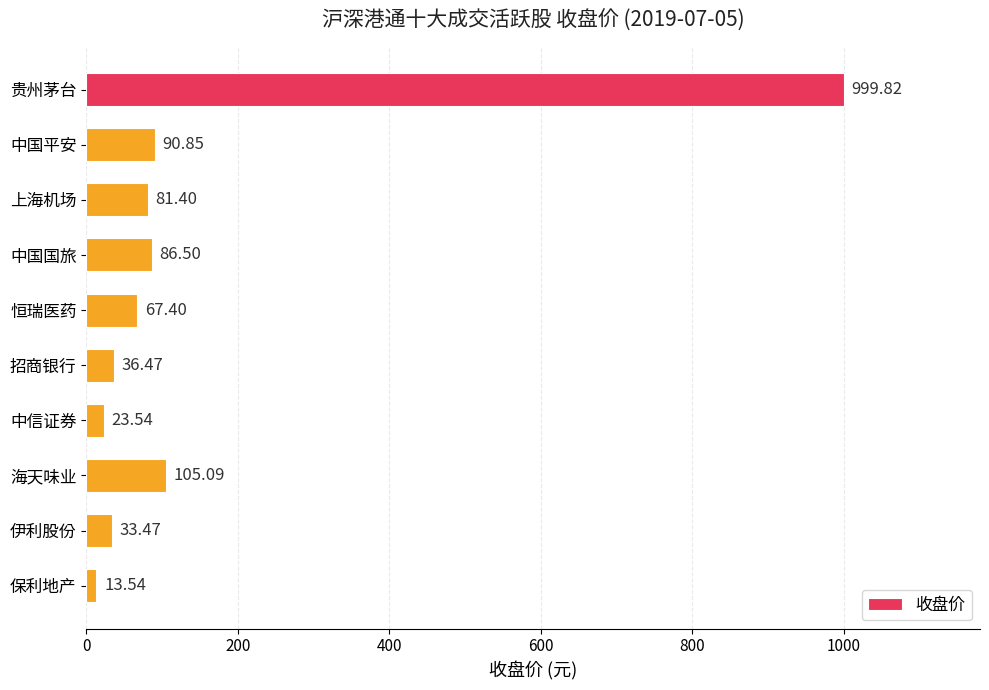

What is the difference between the maximum and minimum values?

986.3